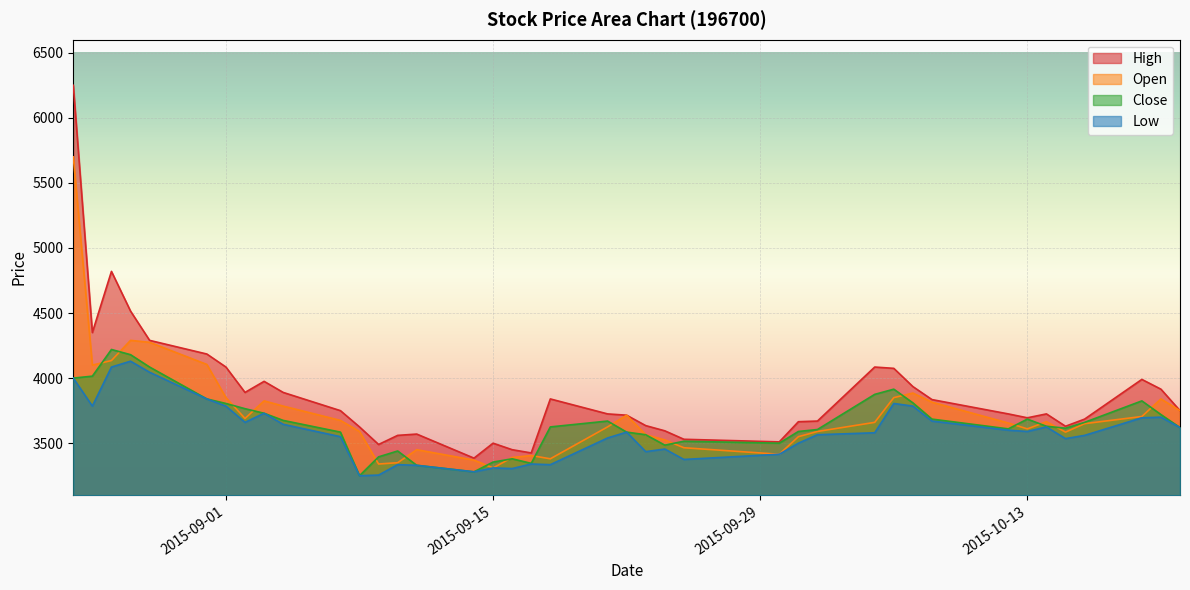

True or false: Low and Open intersect in this chart.

False